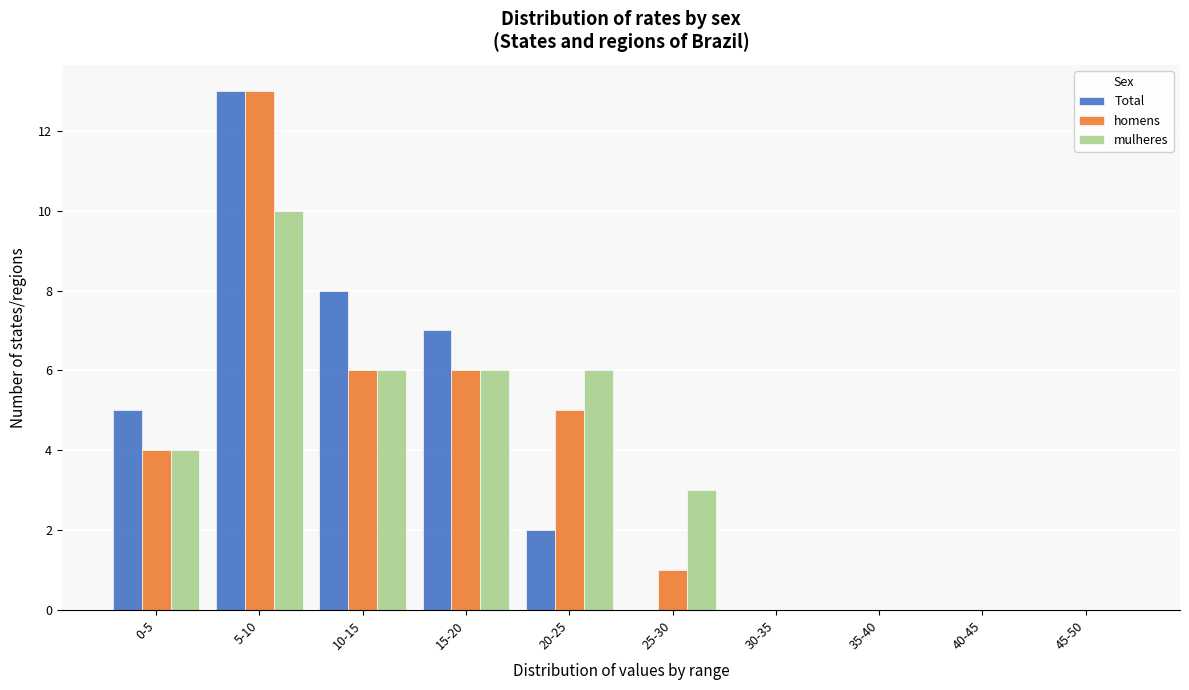

Reading left to right, list all the values displayed in this chart.

Total: 0-5=5	5-10=13	10-15=8	15-20=7	20-25=2	25-30=0	30-35=0	35-40=0	40-45=0	45-50=0
homens: 0-5=4	5-10=13	10-15=6	15-20=6	20-25=5	25-30=1	30-35=0	35-40=0	40-45=0	45-50=0
mulheres: 0-5=4	5-10=10	10-15=6	15-20=6	20-25=6	25-30=3	30-35=0	35-40=0	40-45=0	45-50=0